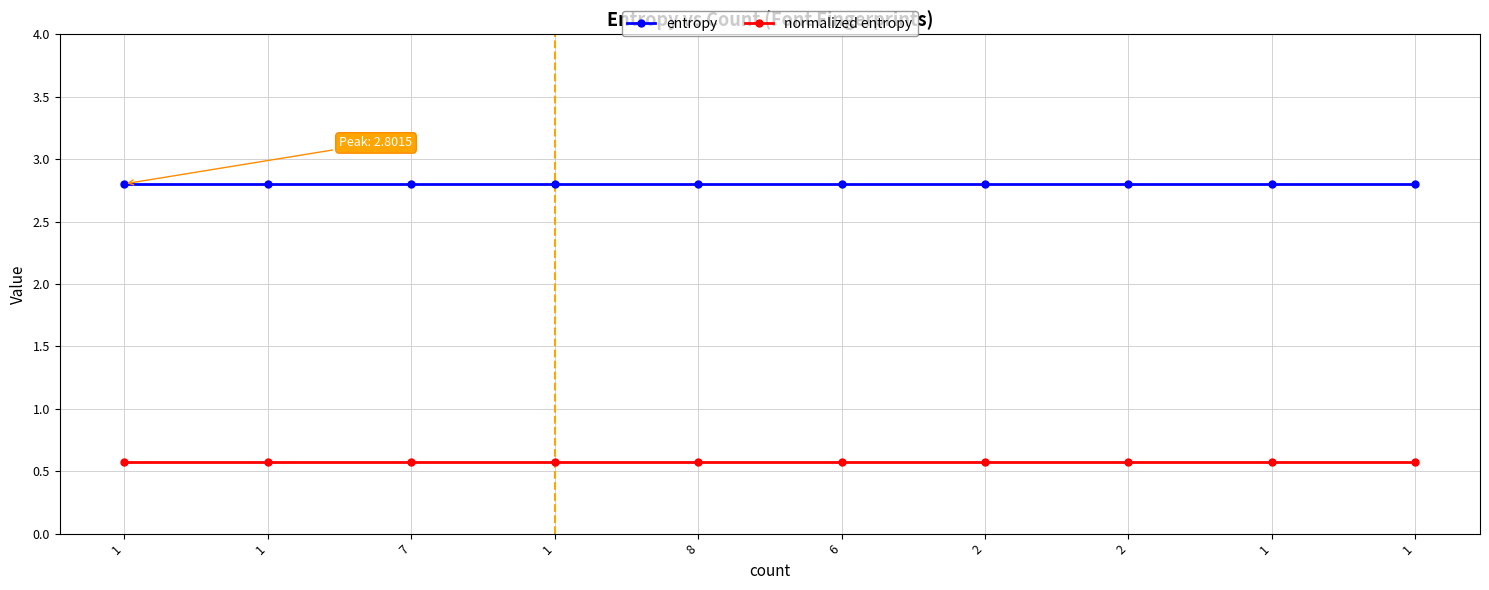

True or false: normalized entropy and entropy cross at least once.

False